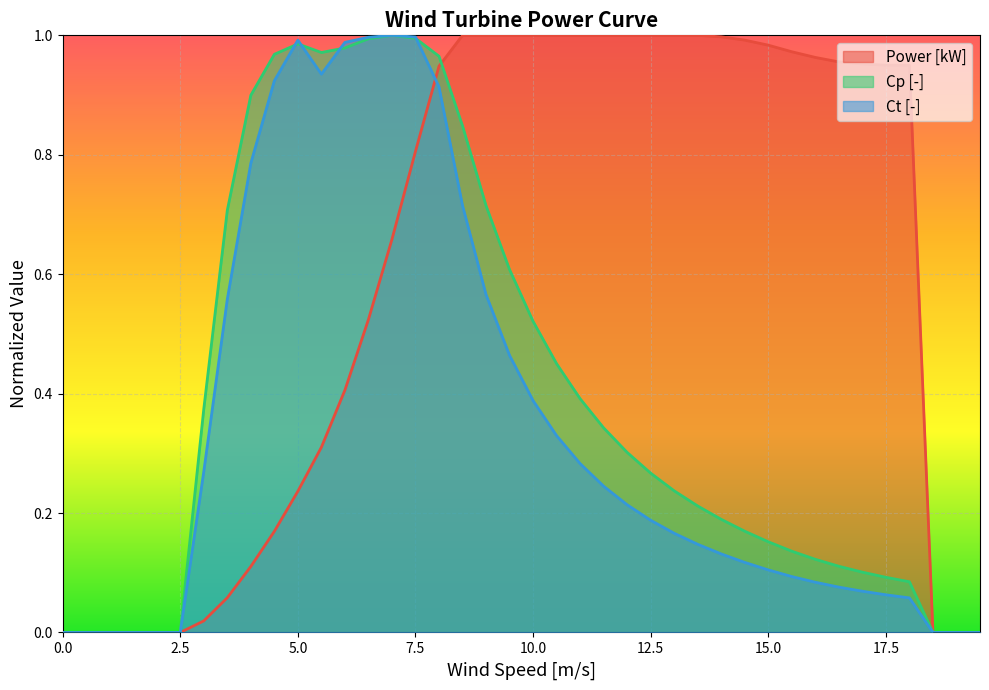

True or false: Ct [-] and Power [kW] intersect in this chart.

True